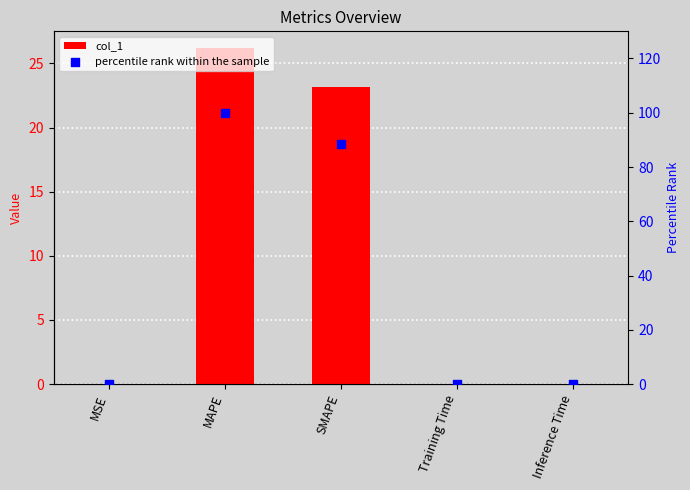

What is the total value across all series at Training Time?

0.2